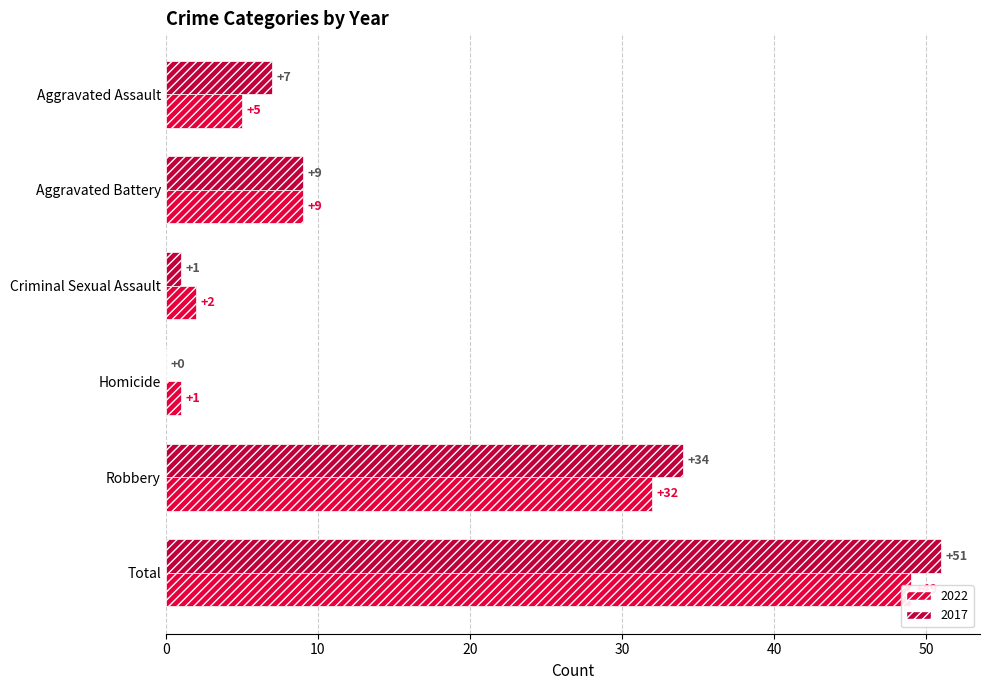

Is the value of 2017 at Robbery greater than the value of 2022 at Robbery?

Yes